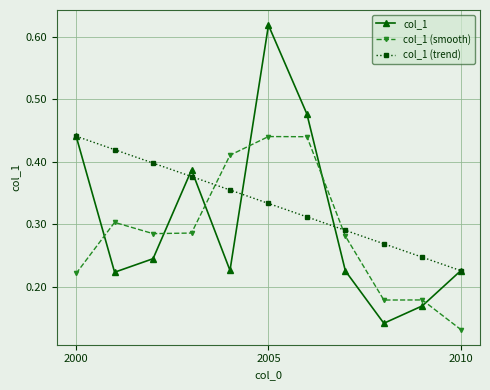

Which series has the largest total across all categories?

col_1 (trend)